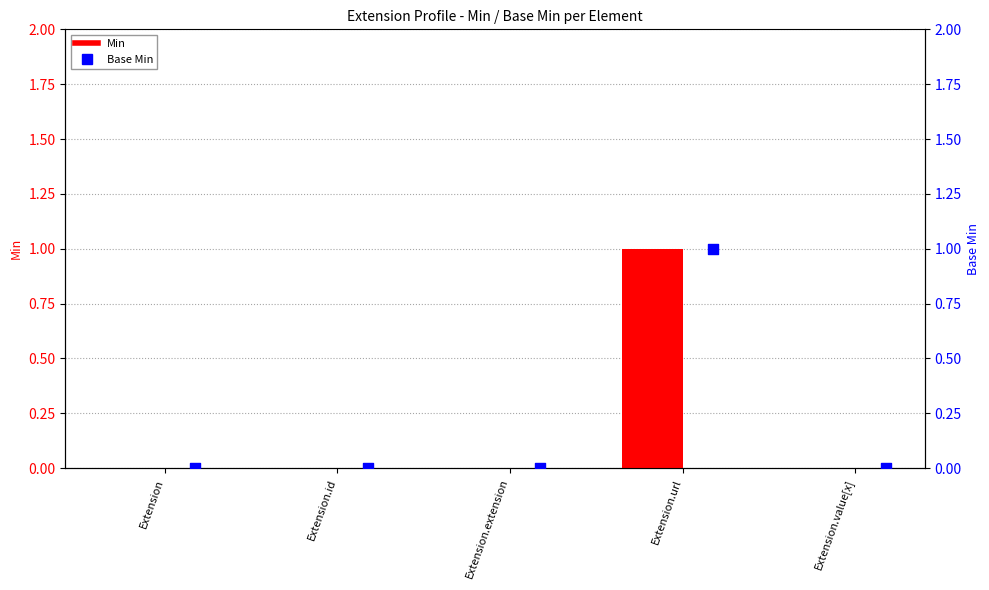

What are all the series names shown in the legend?

Min, Base Min